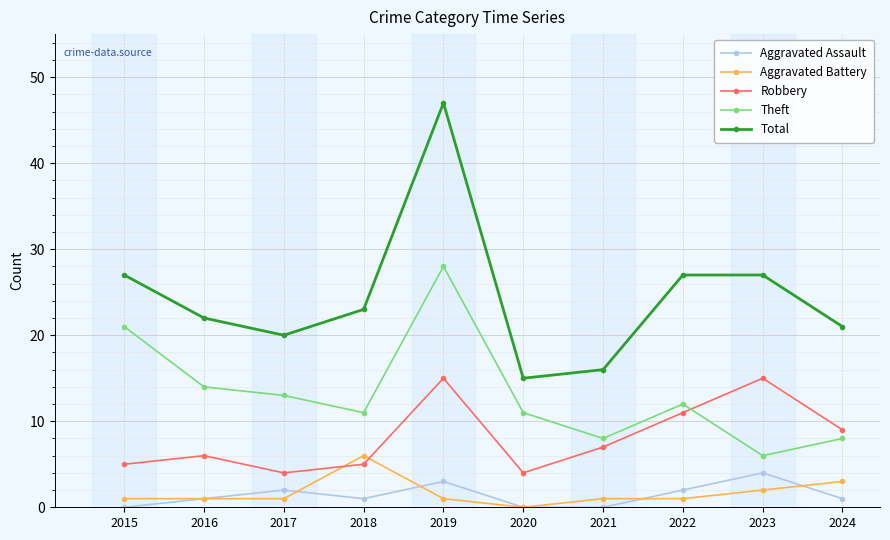

Does the chart display data point markers on the line(s)?

Yes